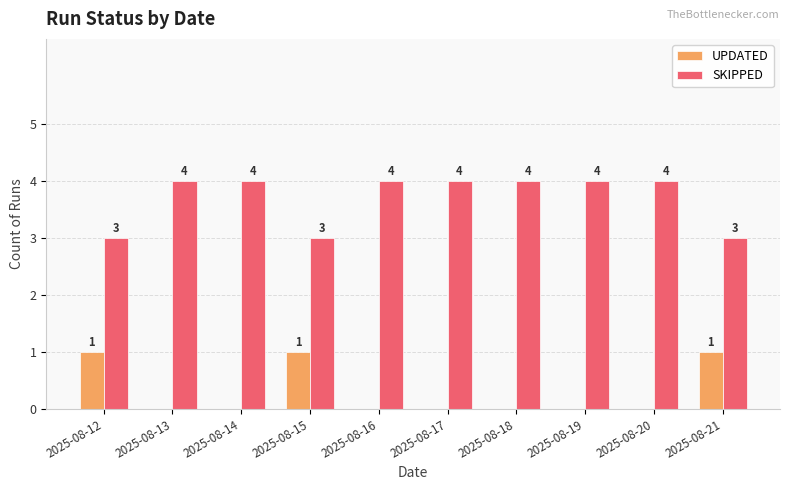

What is the sum of all SKIPPED values?

37